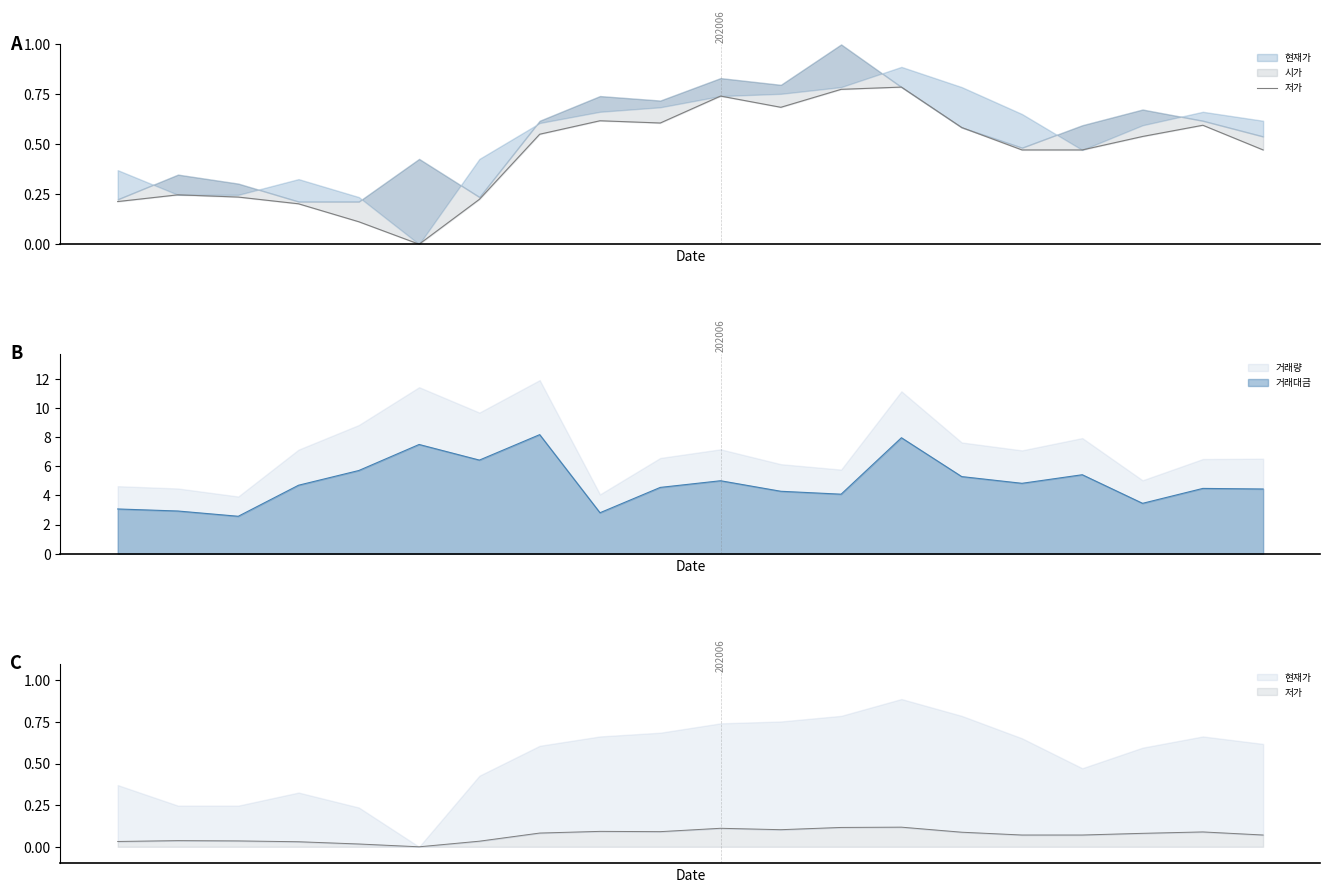

How many values exceed 0?

19